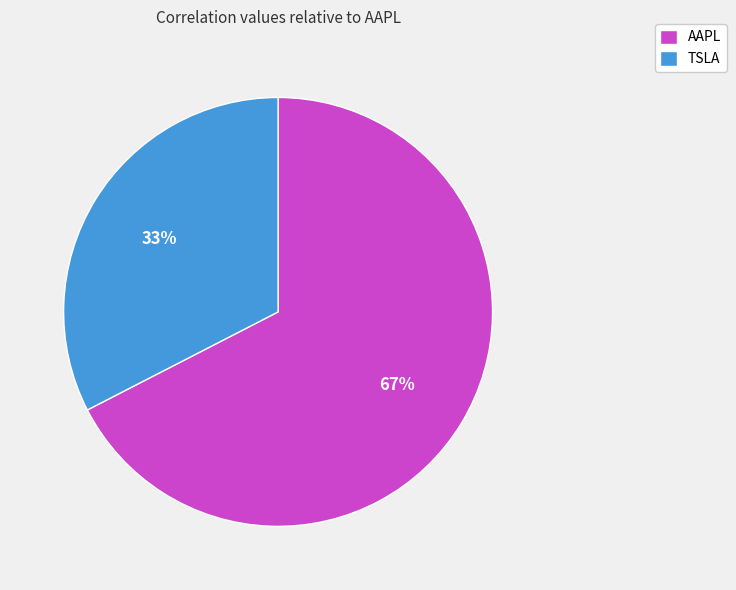

To the nearest percent, what portion does AAPL represent?

67%